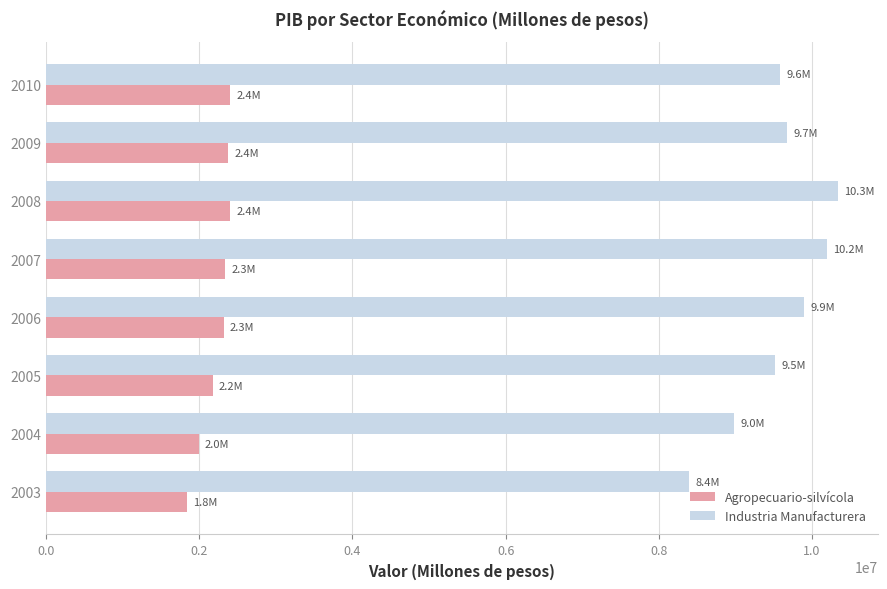

What is the smallest value displayed?

1842431